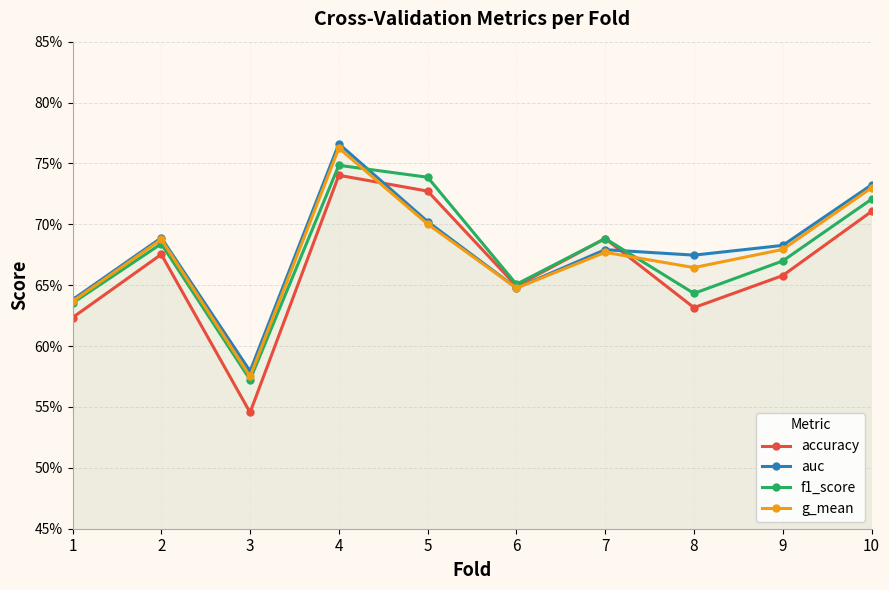

Where is the first local minimum for accuracy?

3